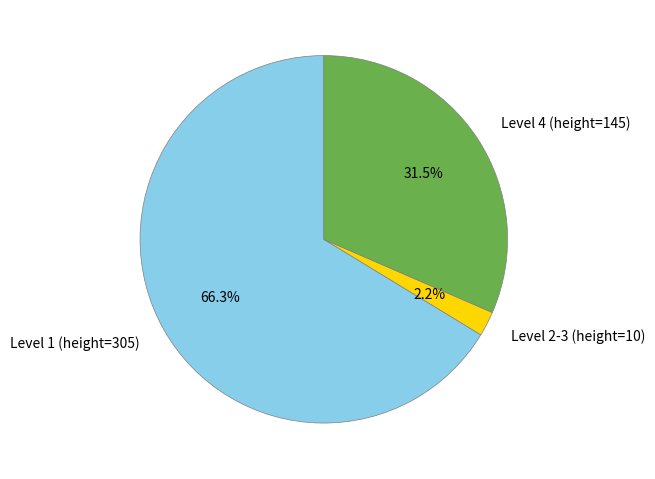

Which category has the biggest portion of the pie?

Level 1 (height=305)